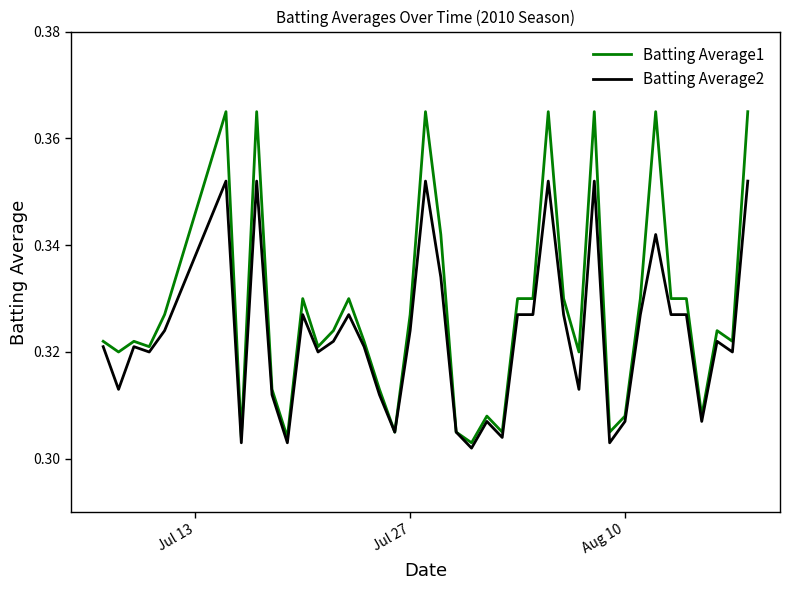

Which series has the widest spread of values?

Batting Average1